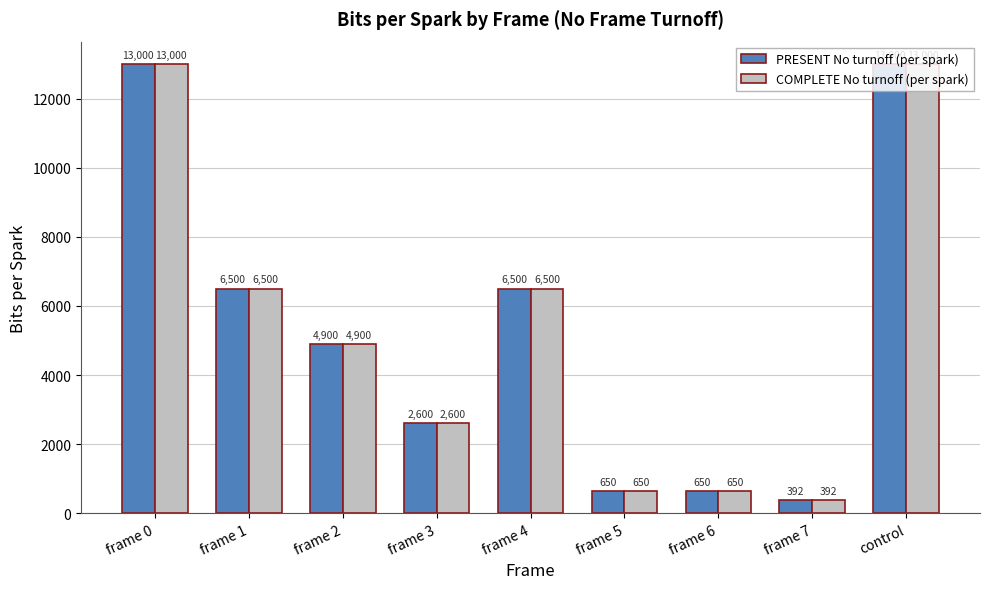

Is it true that PRESENT No turnoff (per spark) equals 650 at frame 5?

True